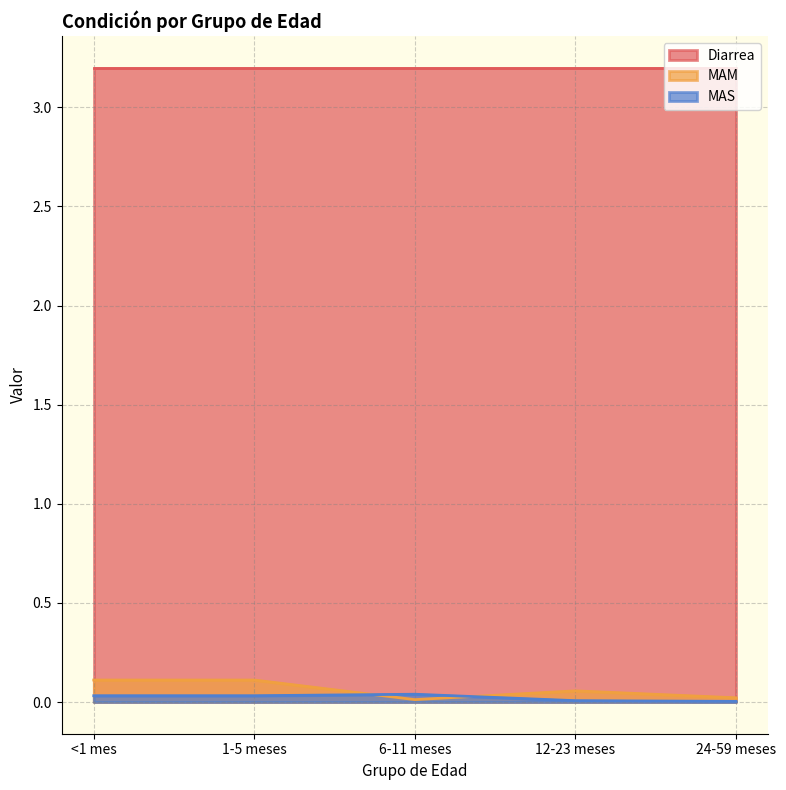

What is the maximum value shown in the chart?

3.2